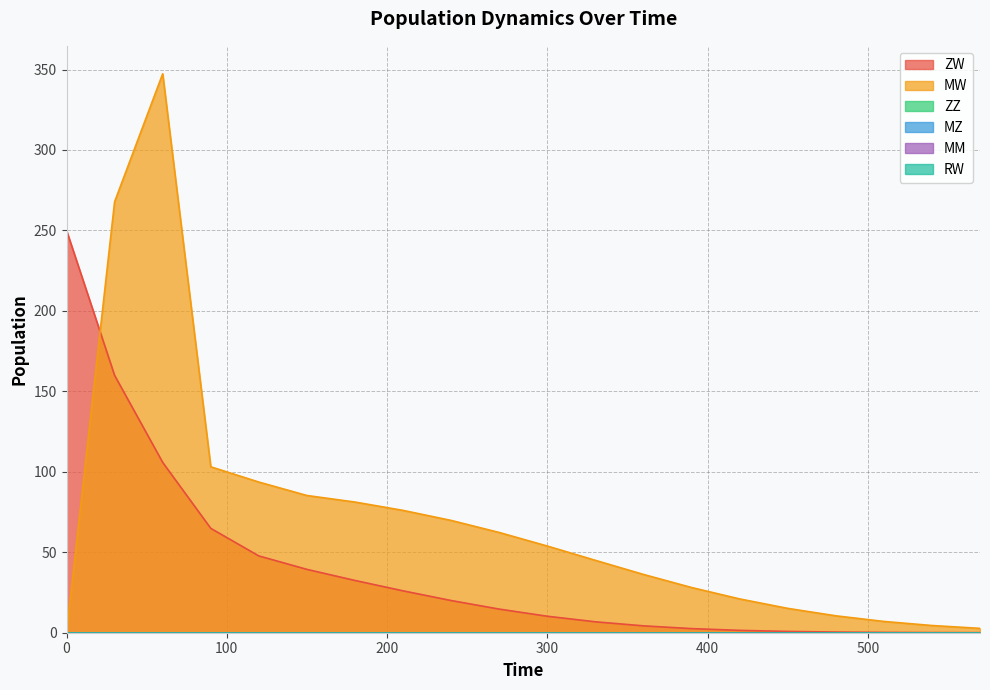

Which series has the widest spread of values?

MW